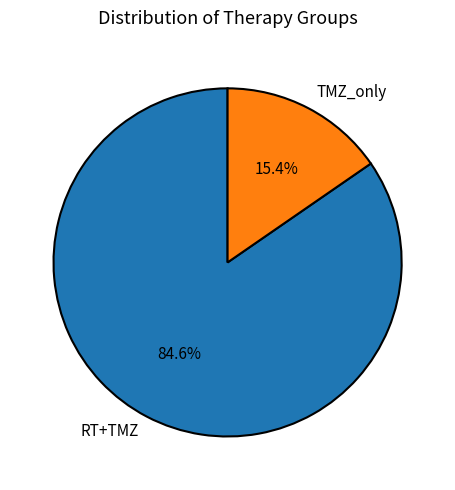

To the nearest percent, what percentage of the pie is TMZ_only?

15%